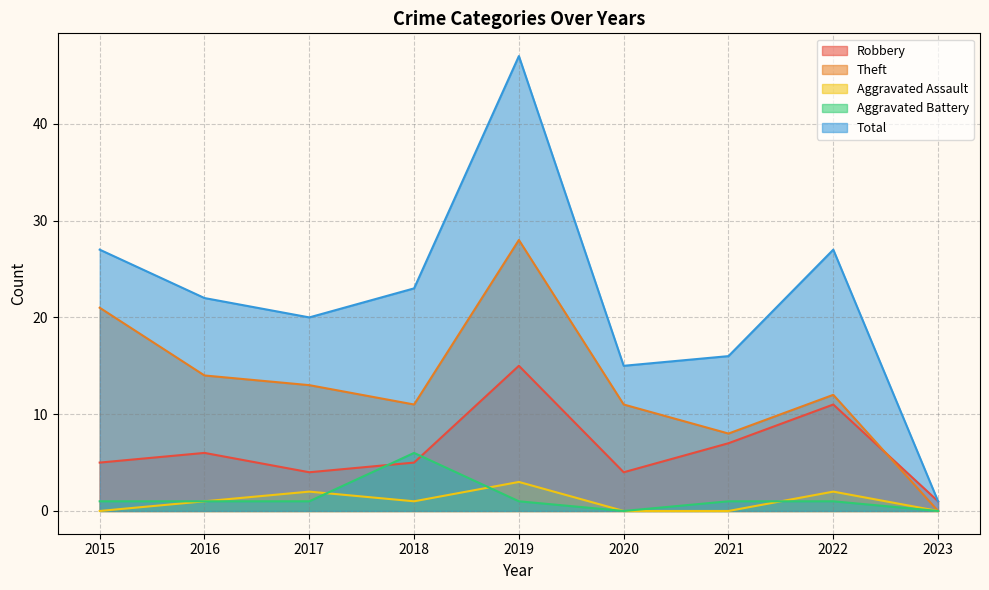

Read the Theft value at 2016.

14